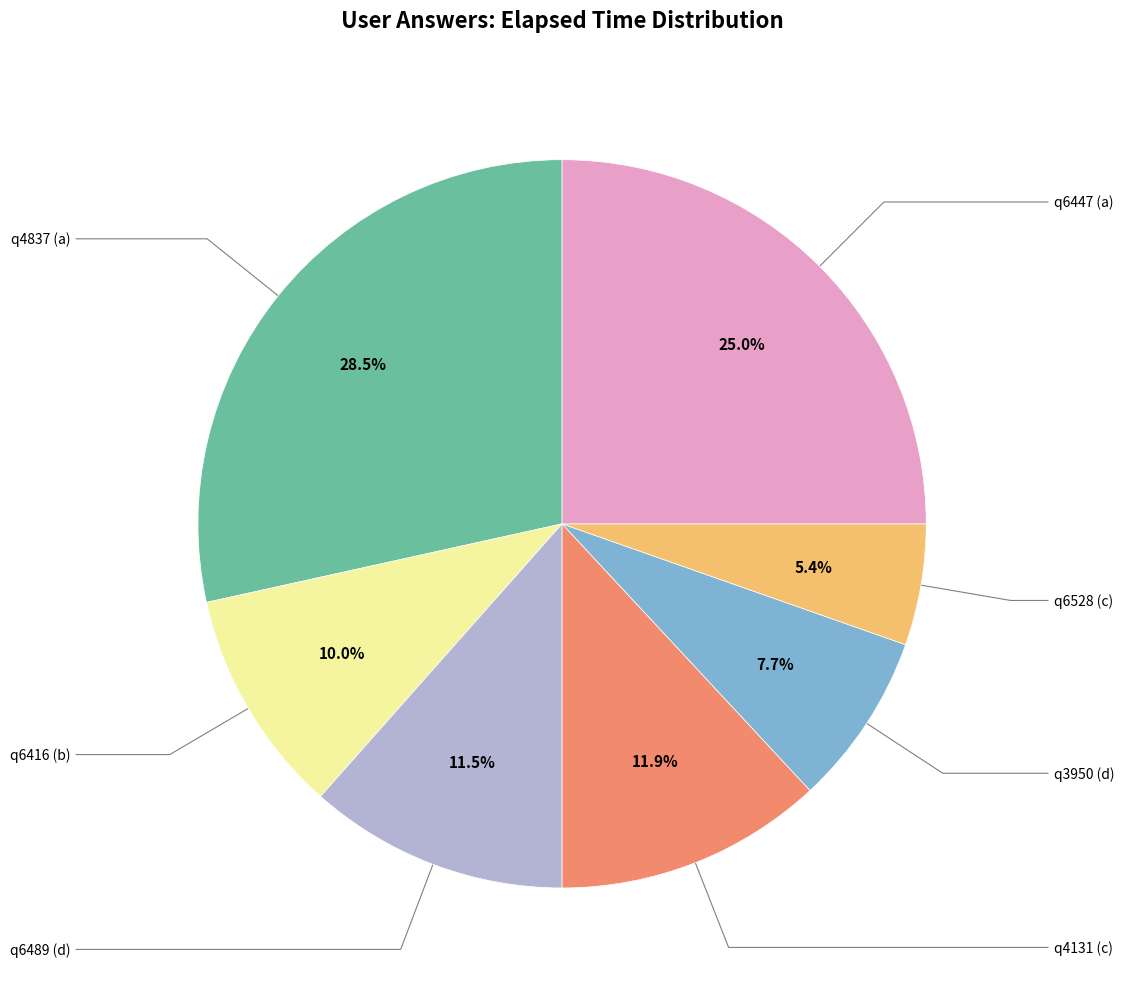

Count the number of slices in the pie.

7